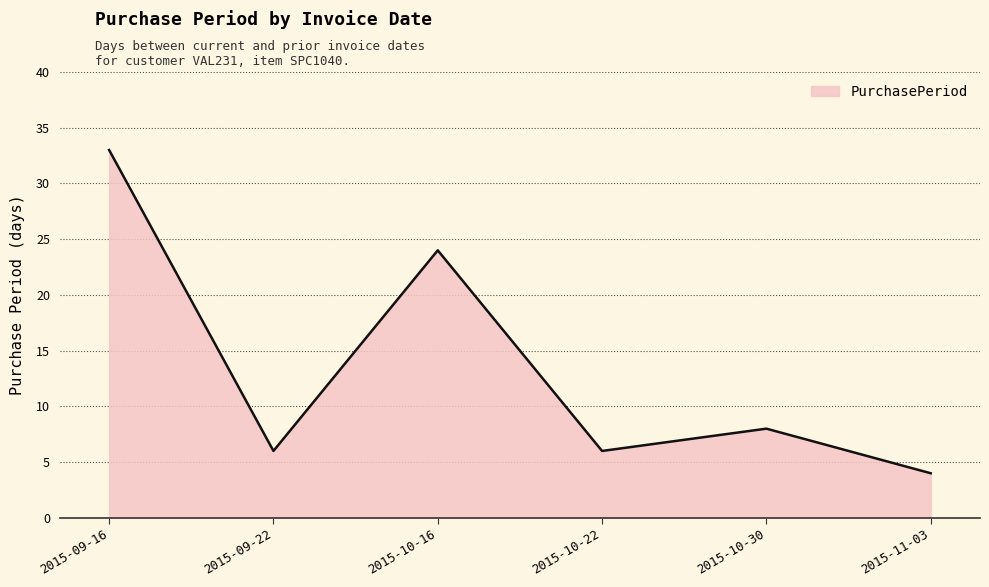

Approximately how many times larger is the value at 2015-10-30 compared to 2015-11-03?

2.0